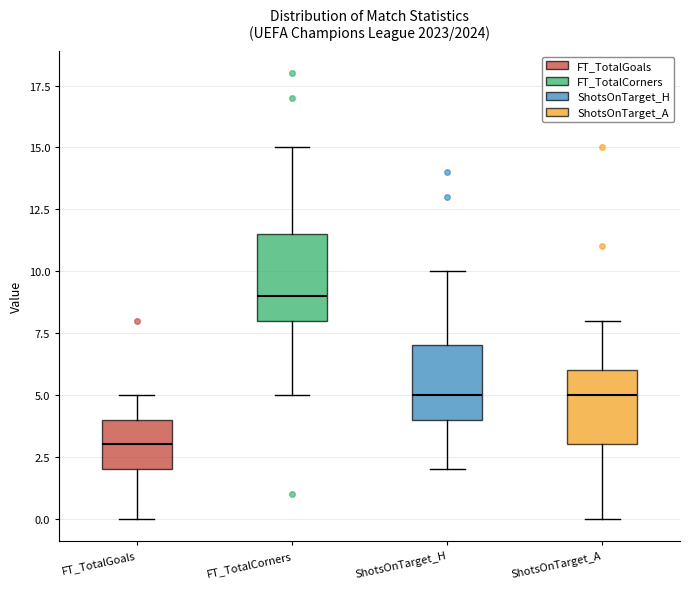

Reading left to right, transcribe this box plot: for each box, give where its median line is, the range the box spans, and where its two whiskers end, as read against the y-axis. The values are not printed on the chart, so give them approximately, as read against the axis.

FT_TotalGoals: median 3.0, box 2.0 to 4.0, whiskers 0.0 to 5.0
FT_TotalCorners: median 9.0, box 8.0 to 11.5, whiskers 5.0 to 15.0
ShotsOnTarget_H: median 5.0, box 4.0 to 7.0, whiskers 2.0 to 10.0
ShotsOnTarget_A: median 5.0, box 3.0 to 6.0, whiskers 0.0 to 8.0